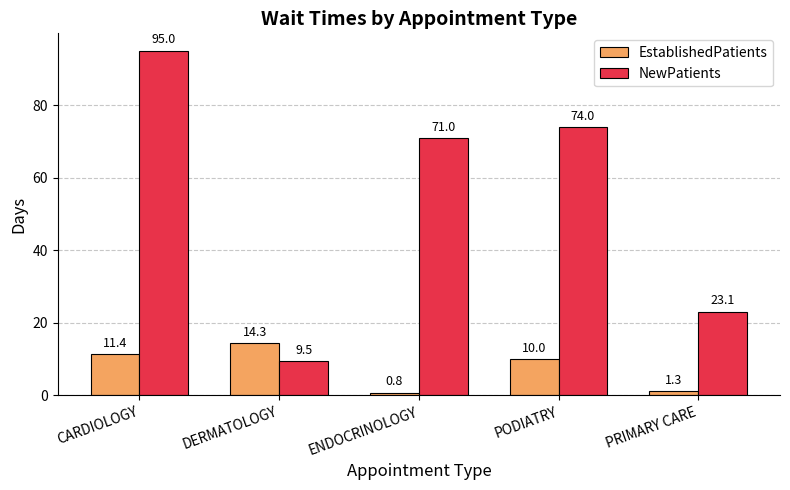

Reading left to right, list all the values displayed in this chart.

EstablishedPatients: 11.4	14.3	0.8	10.0	1.3
NewPatients: 95.0	9.5	71.0	74.0	23.1